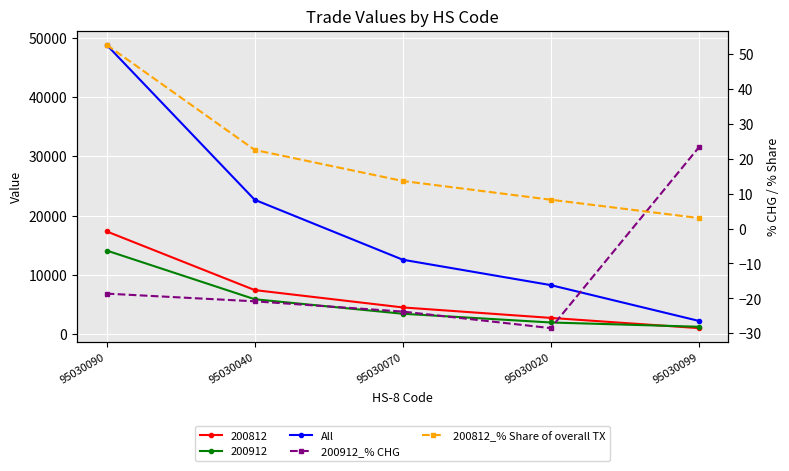

Rank the categories by 200812_% Share of overall TX value from highest to lowest.

95030090, 95030040, 95030070, 95030020, 95030099